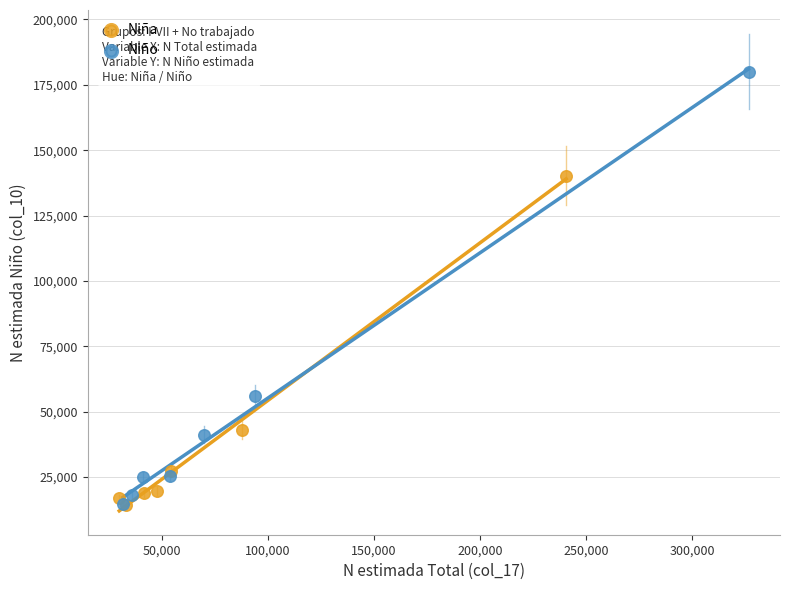

Which series has the widest spread of Y values?

Niño